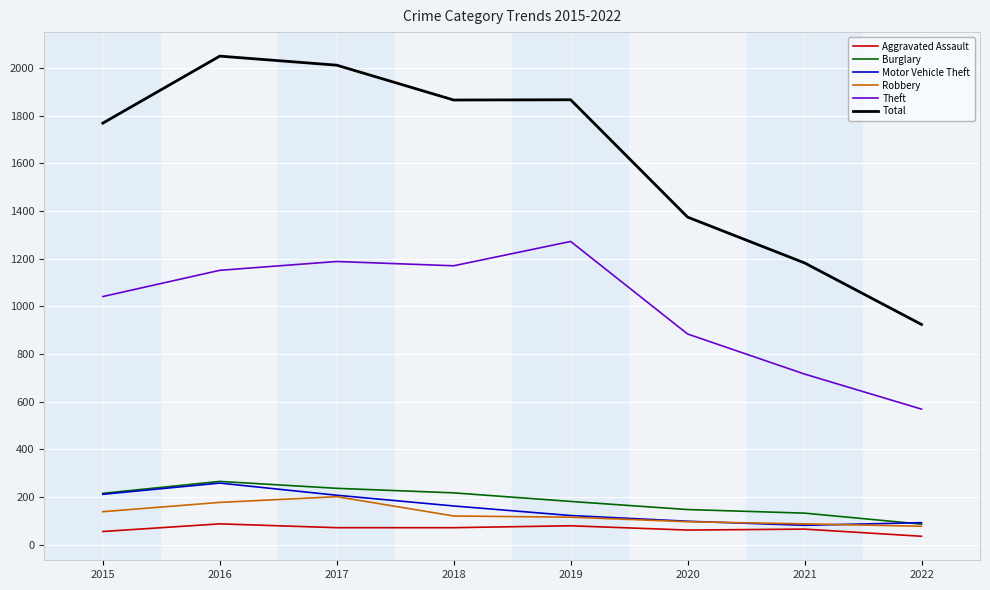

True or false: Robbery has a value of 97 at 2020.

True